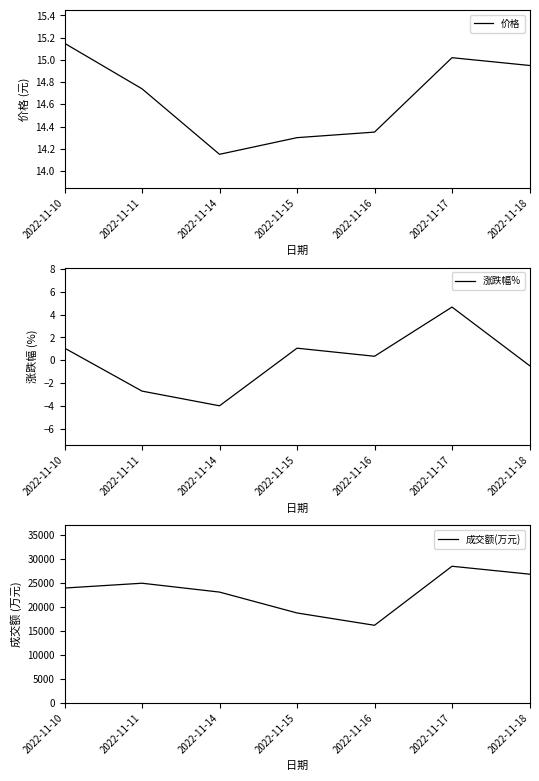

What is the maximum value for 价格?

15.2